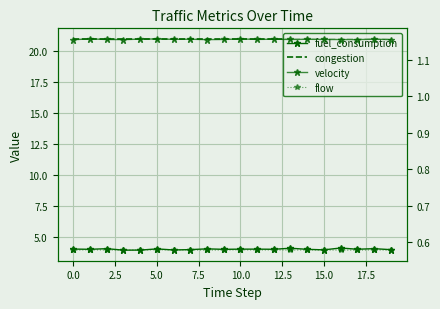

What is the label of the 10th point from the right?

10